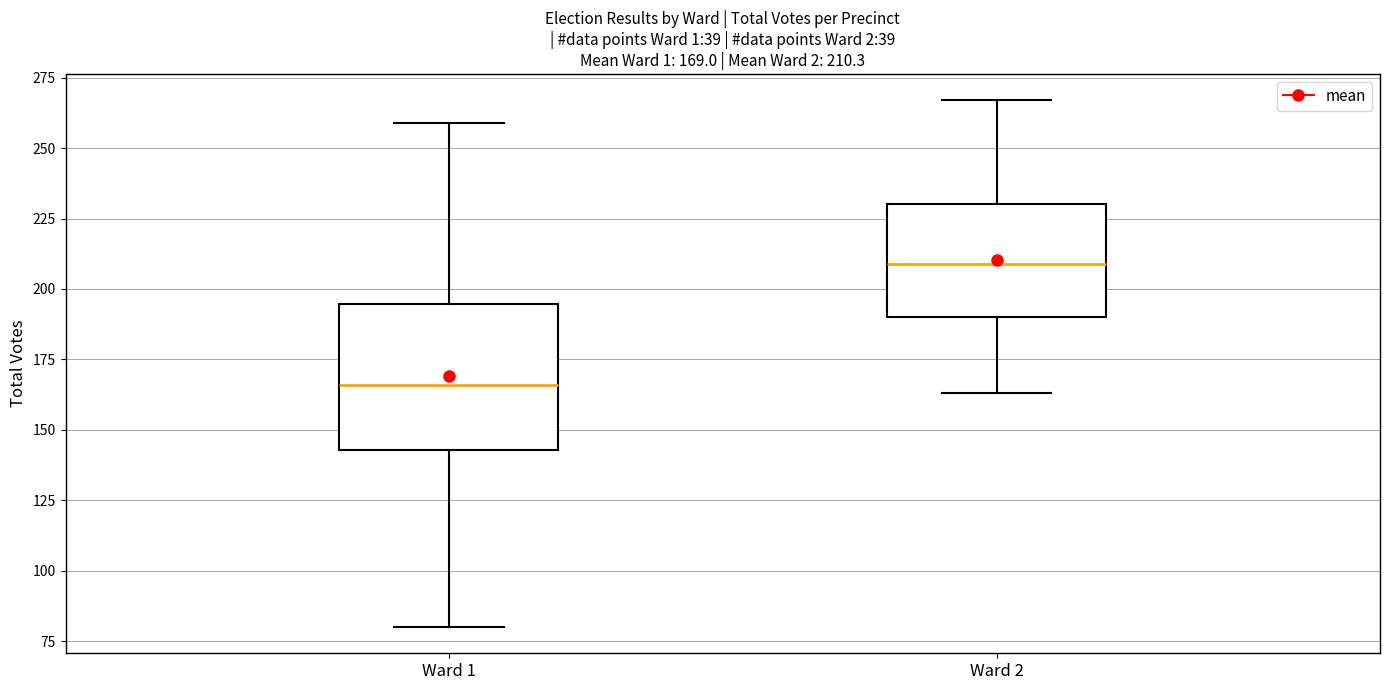

Which box's median line is the lowest?

Ward 1